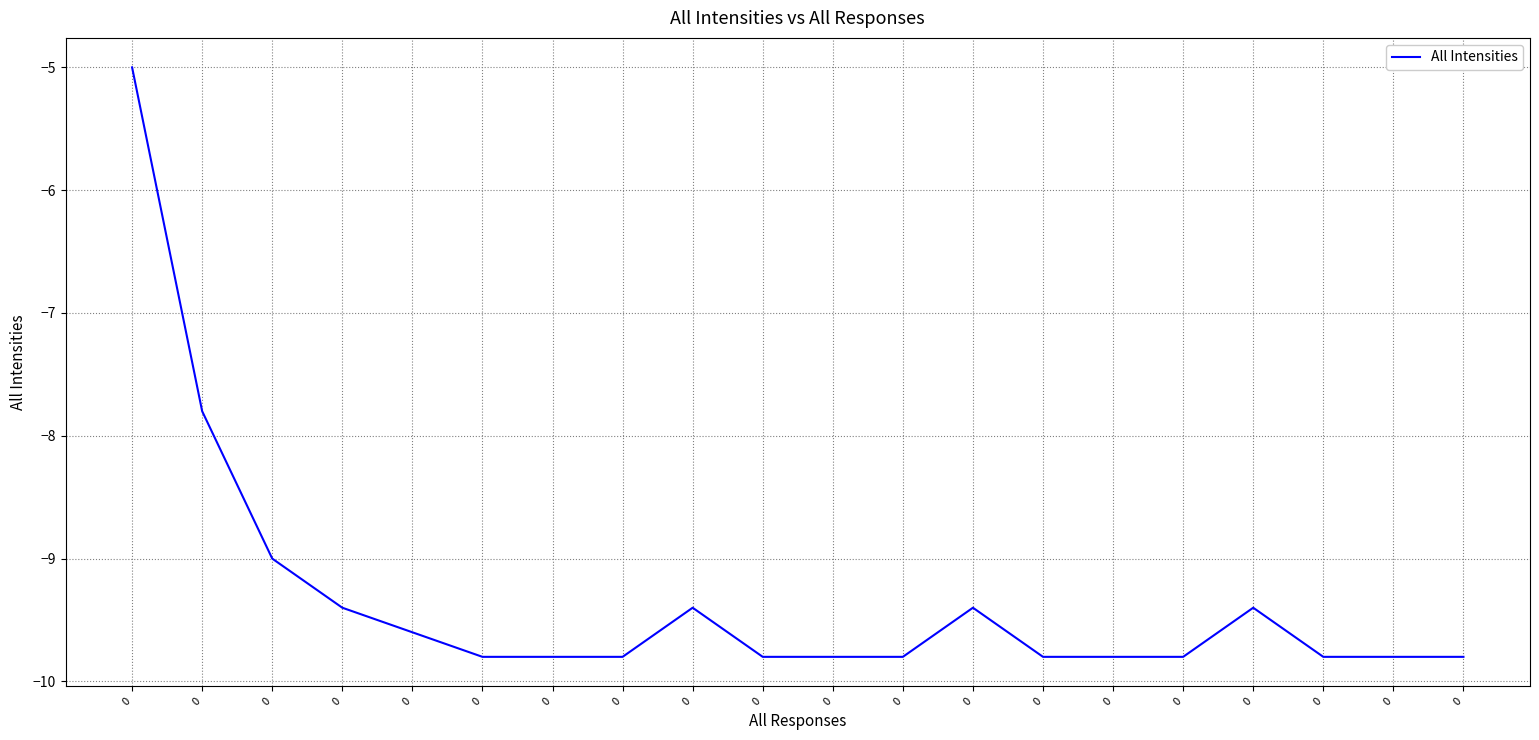

What value does the data have at 0?

-9.4